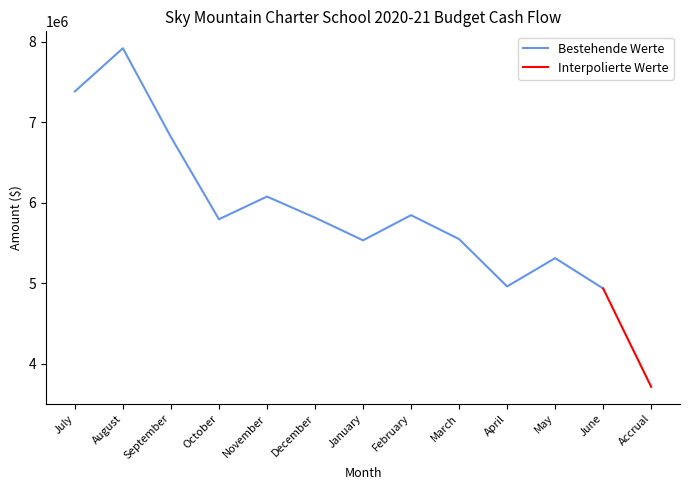

List the labels in order of value, smallest first.

June, April, May, January, March, October, December, February, November, September, July, August